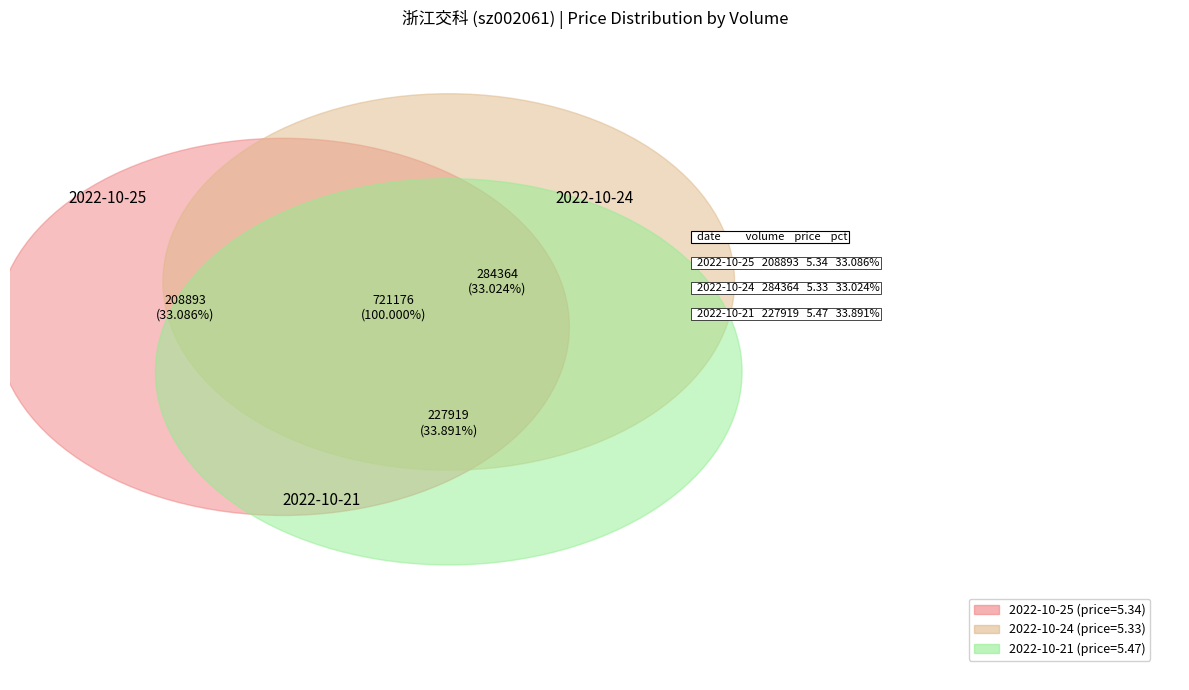

What is the smallest slice in the pie chart?

284364